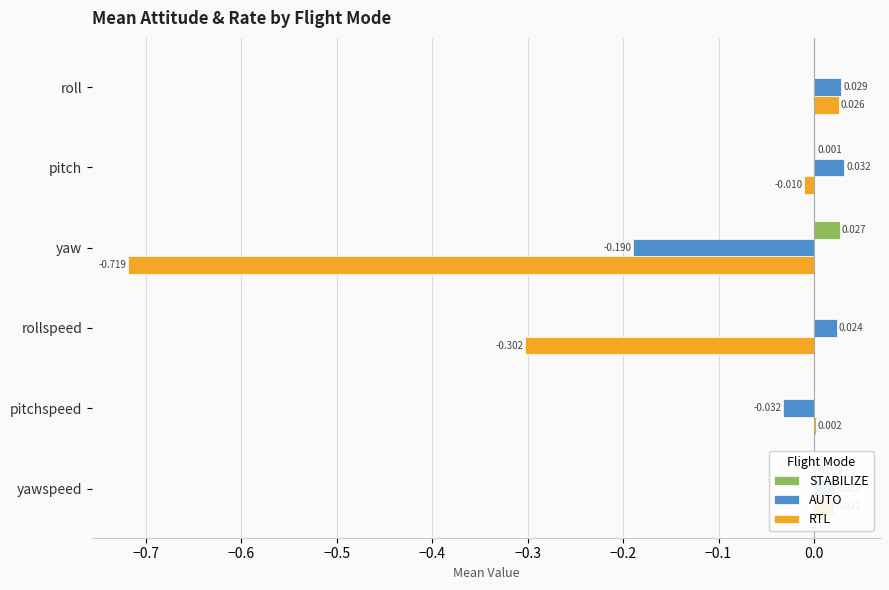

Between roll and pitch, which series saw the biggest shift?

RTL